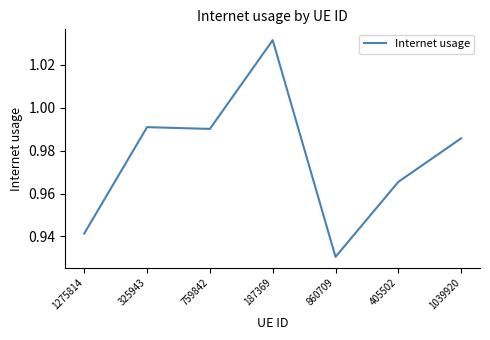

What position from the right is 325943?

6